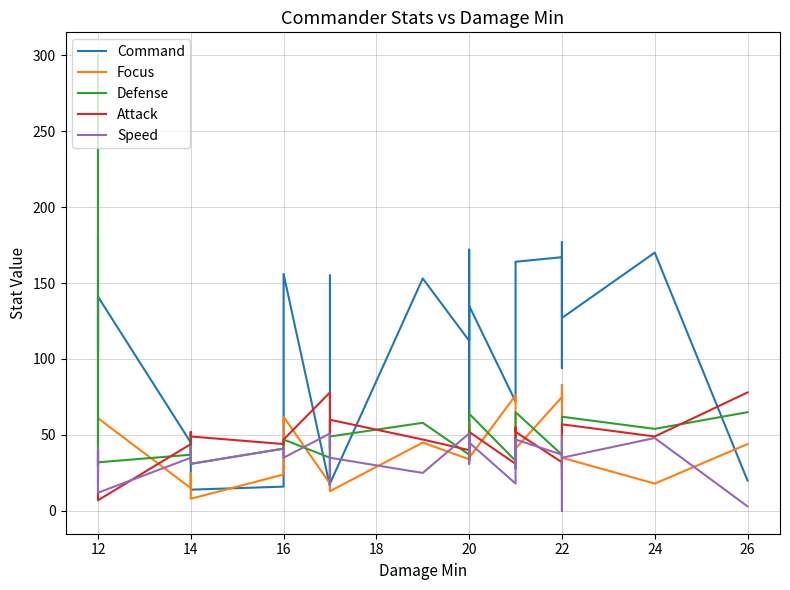

At which category is the sum across all series the highest?

12